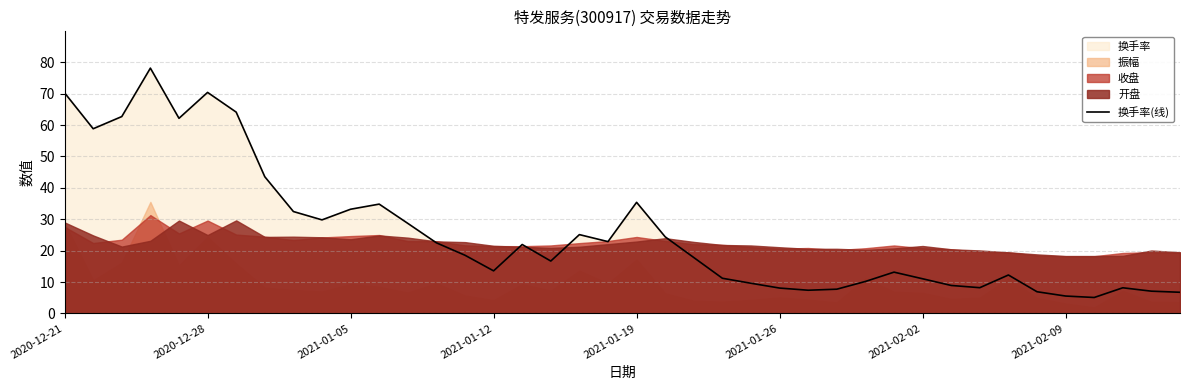

How many points are higher than both their immediate neighbors (excluding endpoints)?

9